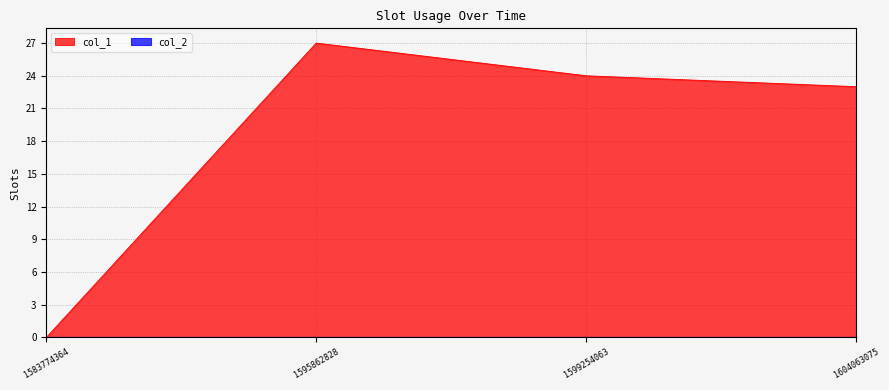

Reading right to left, list all the values displayed in this chart.

1604063075=23	1599254063=24	1595862828=27	1583774364=0